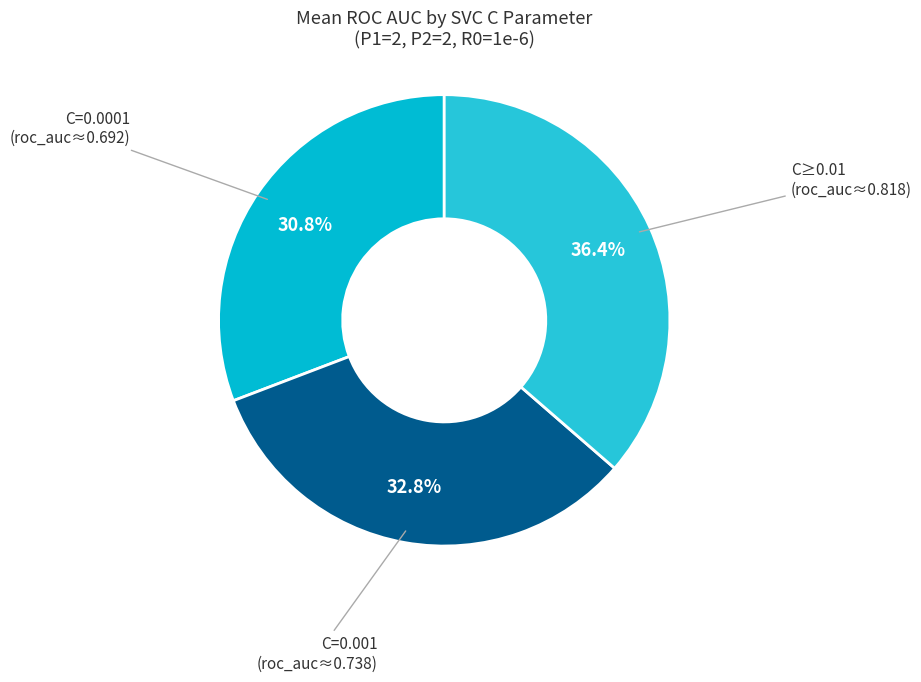

How many slices are in this pie chart?

3